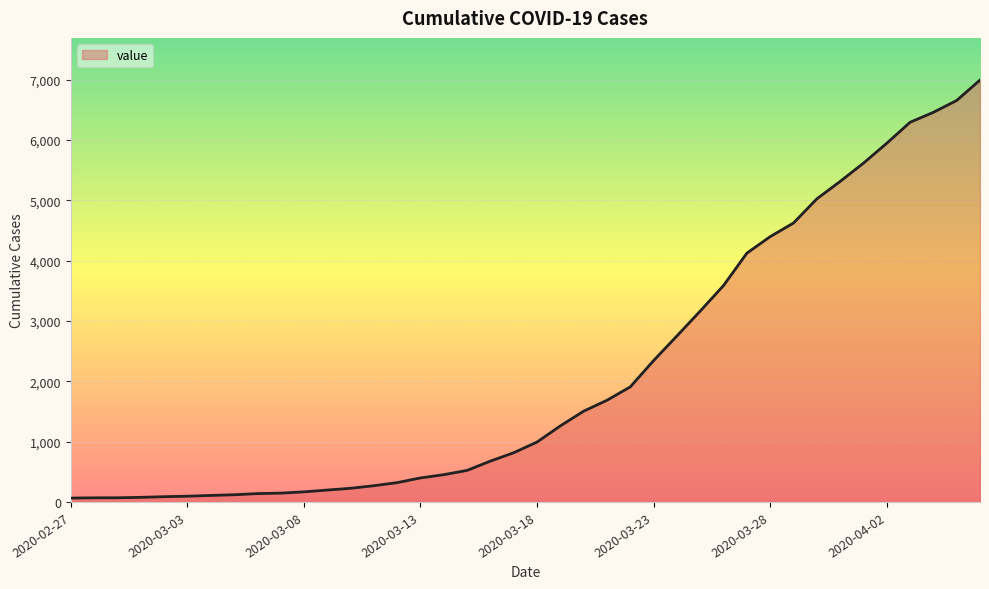

How many lines are shown in the chart?

1